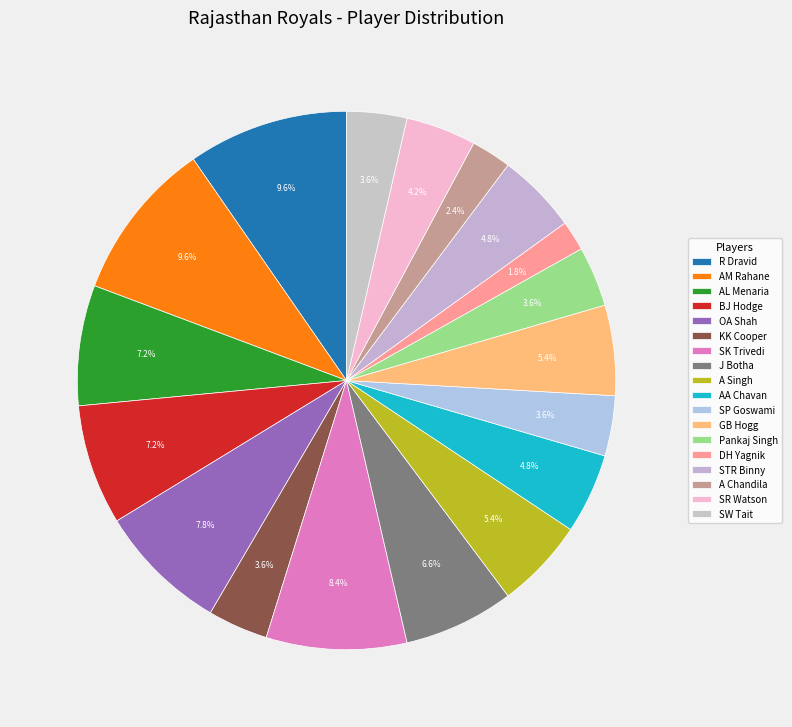

Combined, what portion of the pie is J Botha and STR Binny?

11.4%